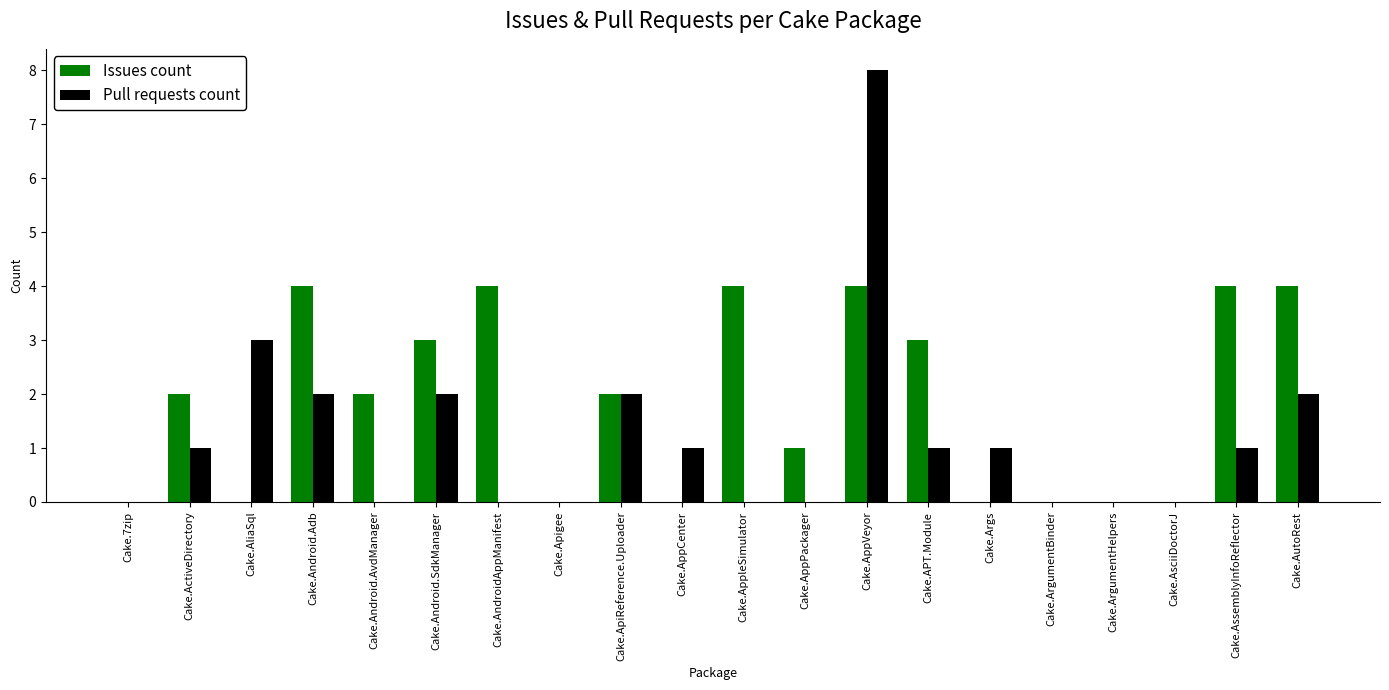

True or false: Issues count has a value of 3 at Cake.AppleSimulator.

False